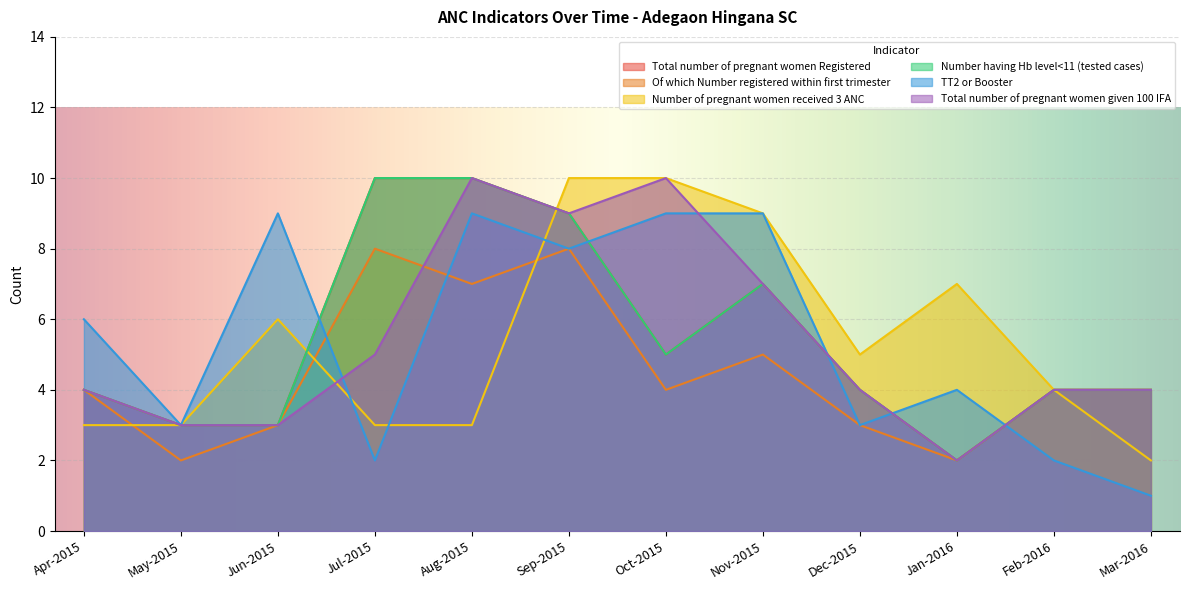

Rank the categories by Of which Number registered within first trimester value from lowest to highest.

May-2015, Jan-2016, Jun-2015, Dec-2015, Apr-2015, Oct-2015, Feb-2016, Mar-2016, Nov-2015, Aug-2015, Jul-2015, Sep-2015